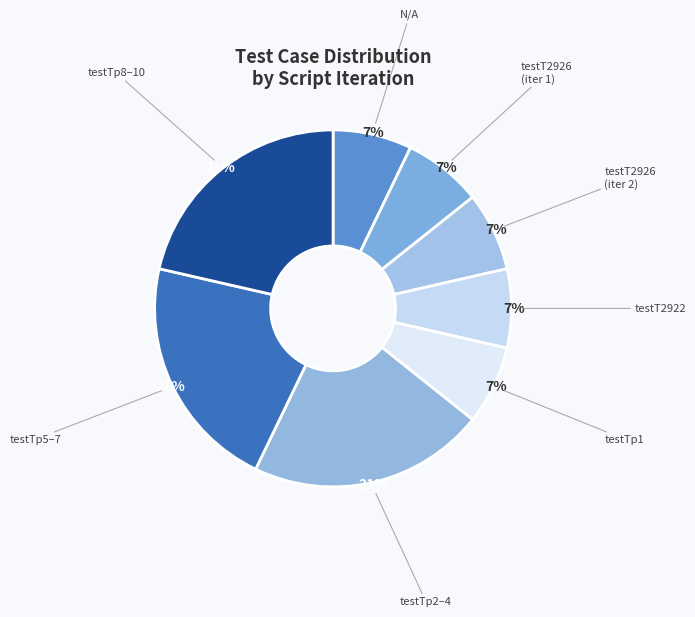

Is it true that N/A is 1% of the pie?

False